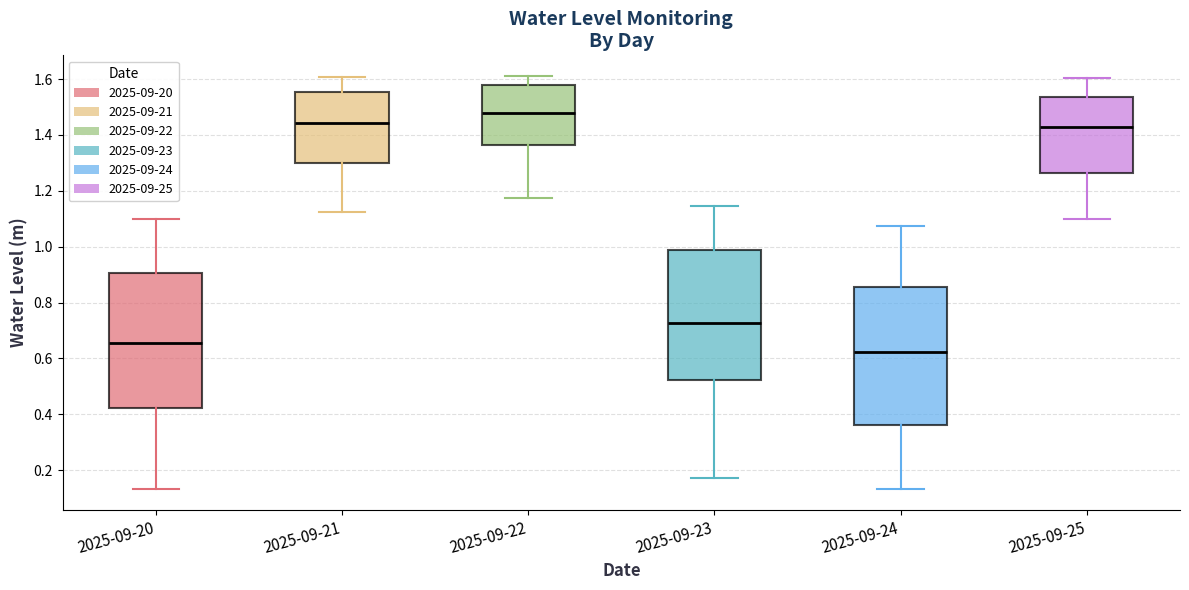

Which box's median line is the lowest?

2025-09-24